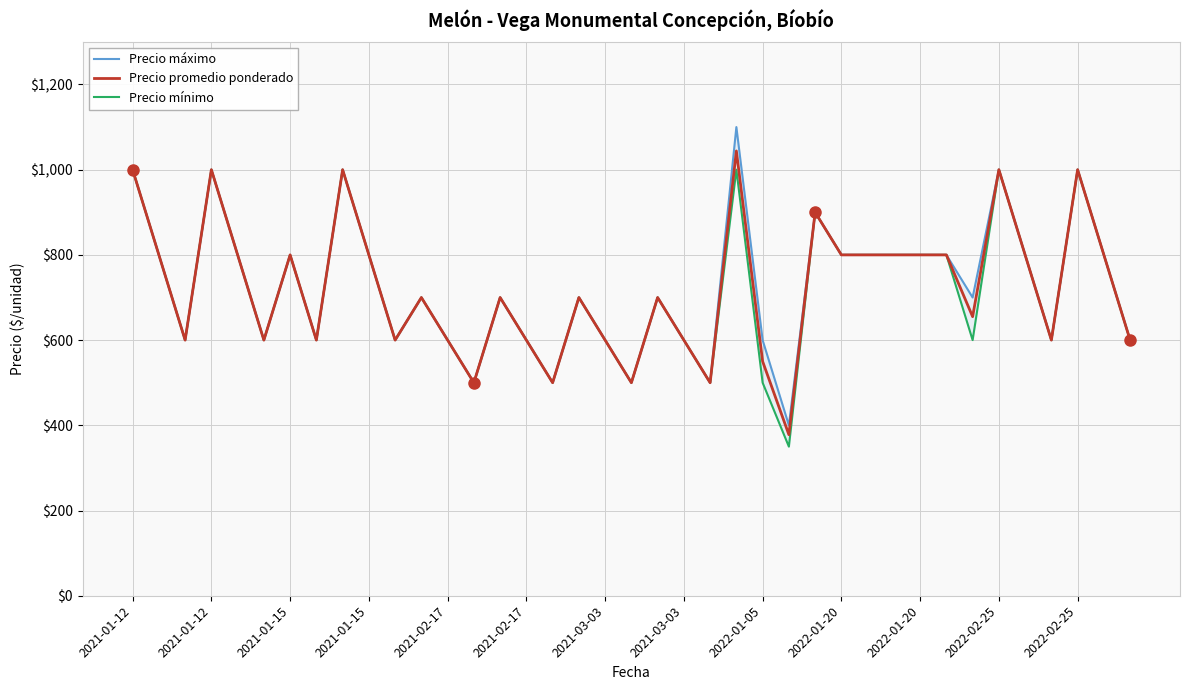

What is the difference between the maximum and minimum values in the Precio máximo series?

700